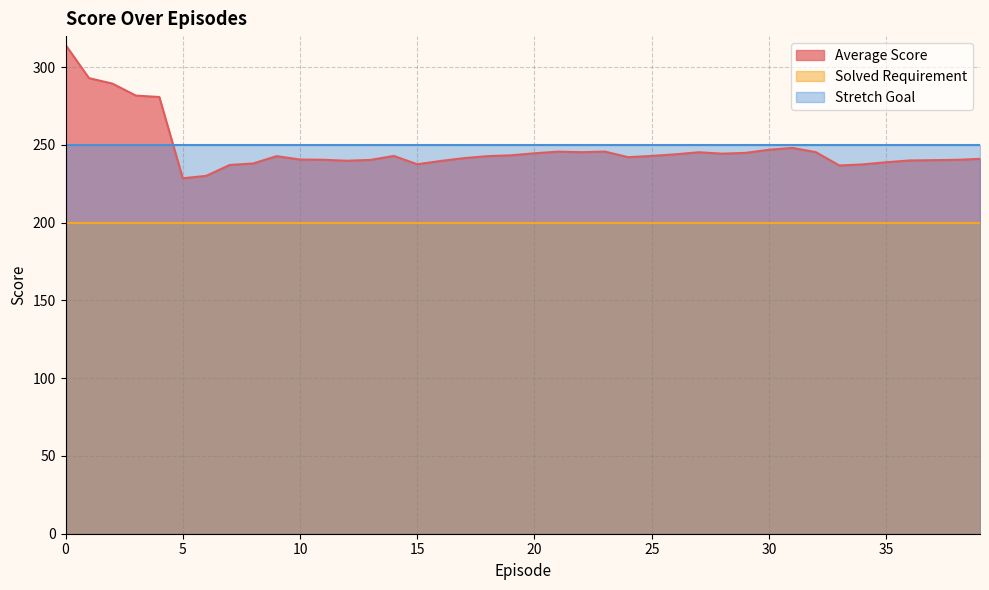

What is the greatest value displayed?

314.4